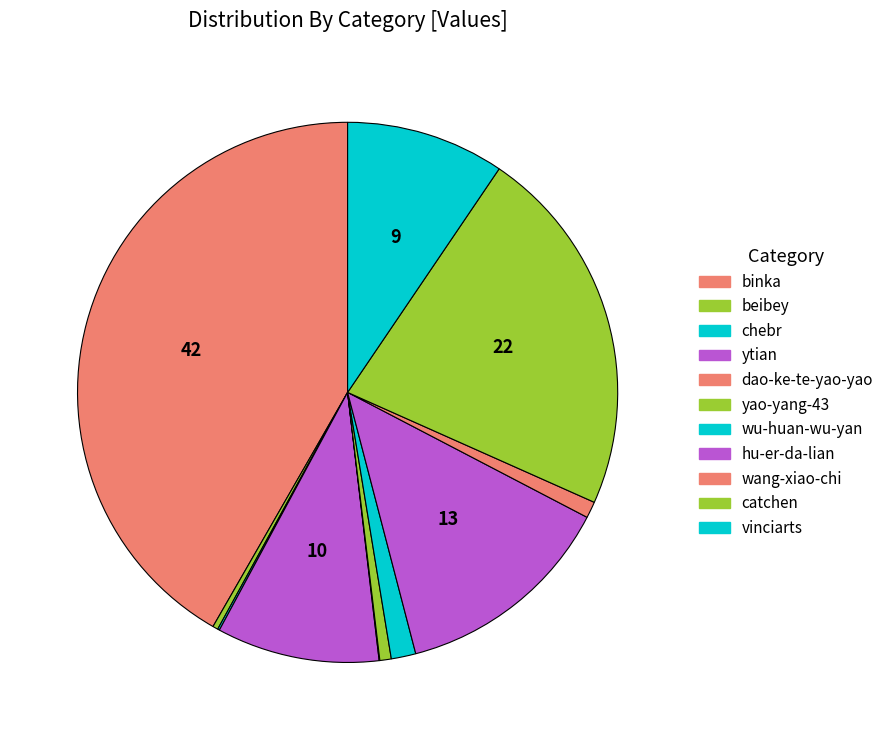

What is the smallest slice in the pie chart?

dao-ke-te-yao-yao